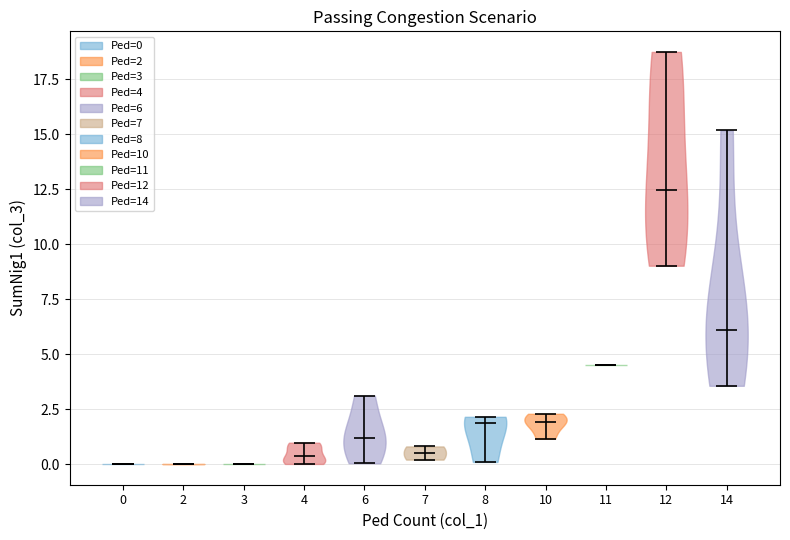

Reading left to right, read every violin against the y-axis: where its median line is, and the lowest and highest points it reaches. The values are not printed on the chart, so give them approximately, as read against the axis.

0: median line 0.0, lowest point 0.0, highest point 0.0
2: median line 0.0, lowest point 0.0, highest point 0.0
3: median line 0.0, lowest point 0.0, highest point 0.0
4: median line 0.5, lowest point 0.0, highest point 1.0
6: median line 1.0, lowest point 0.0, highest point 3.0
7: median line 0.5, lowest point 0.0, highest point 1.0
8: median line 2.0, lowest point 0.0, highest point 2.0
10: median line 2.0, lowest point 1.0, highest point 2.5
11: median line 4.5, lowest point 4.5, highest point 4.5
12: median line 12.5, lowest point 9.0, highest point 18.5
14: median line 6.0, lowest point 3.5, highest point 15.0